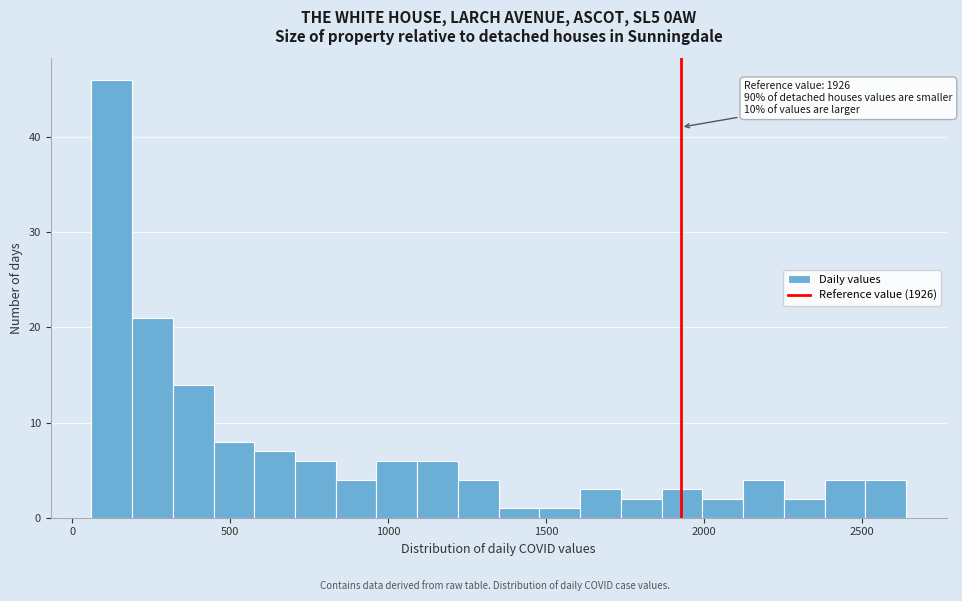

Around what value on the x-axis is the tallest bar? Give the approximate position of its centre, as read against the axis.

150